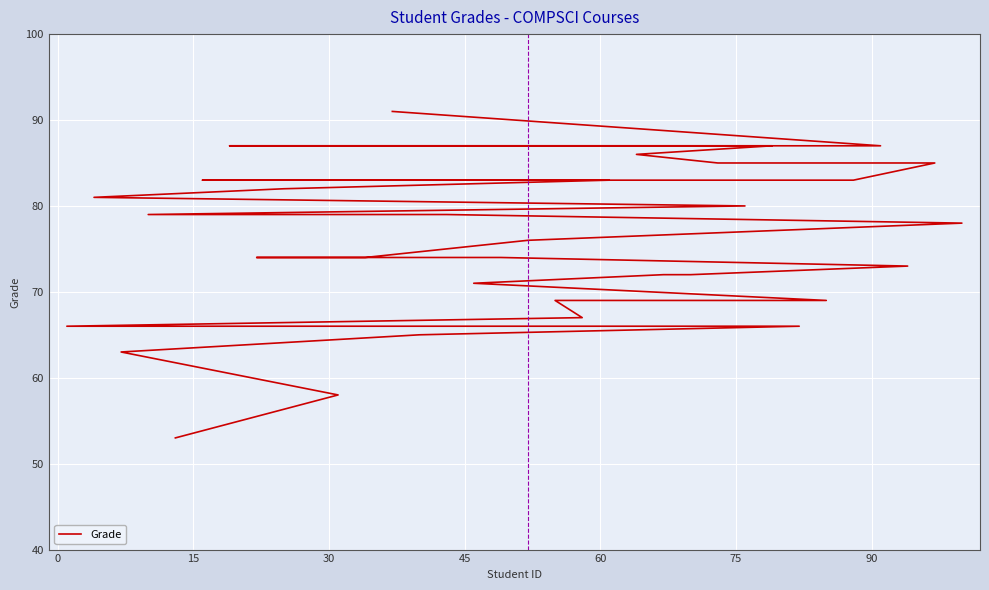

True or false: the data shows 30 at 32.

False